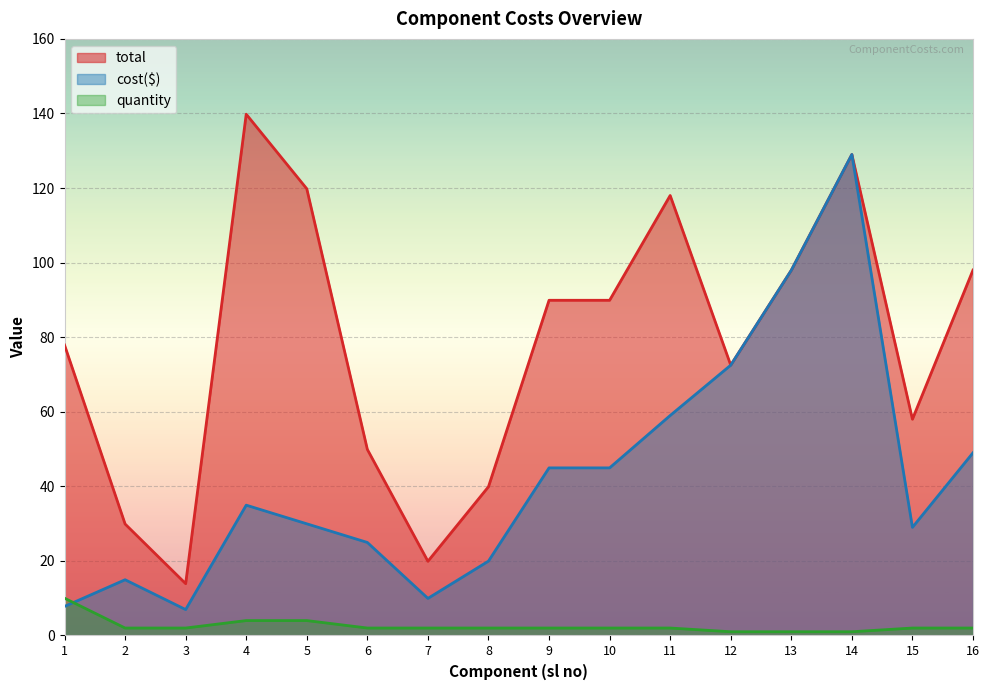

What is the value of the total point at the 4th from the left?

139.8